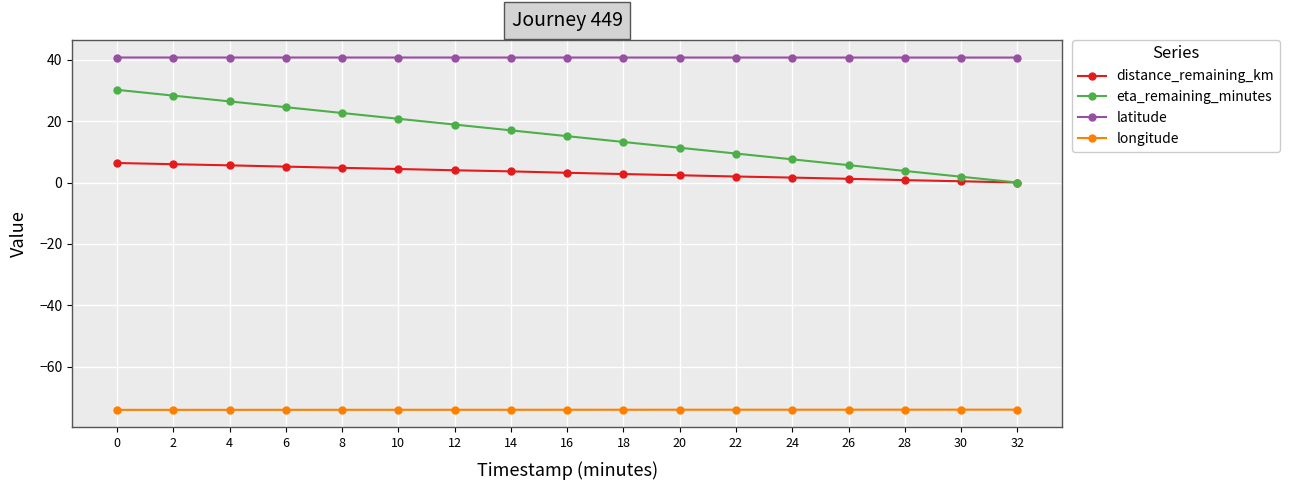

The eta_remaining_minutes series shows 1.9 at 30. True or false?

True